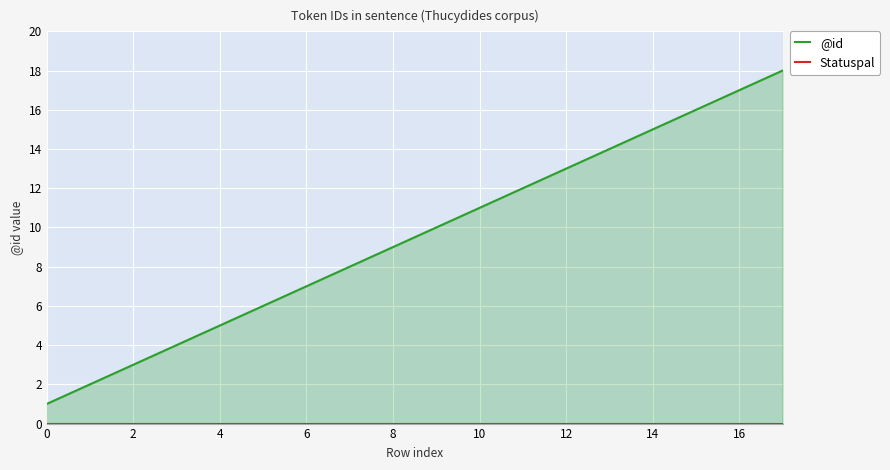

True or false: @id and Statuspal cross at least once.

False